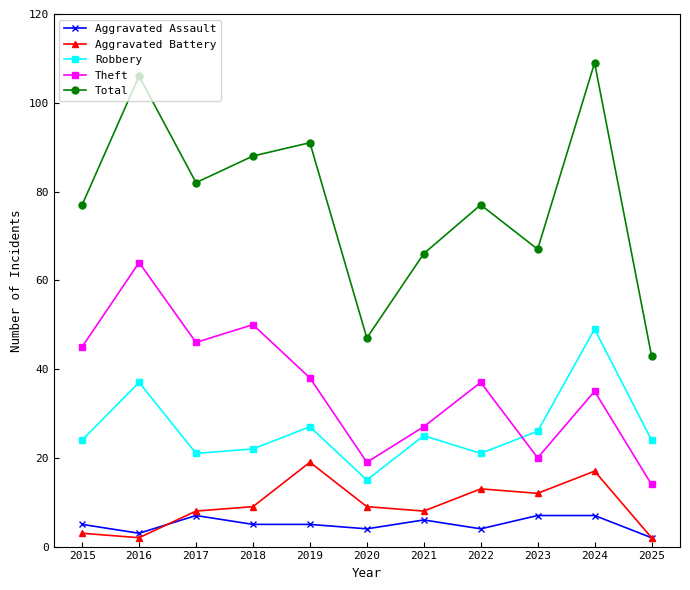

True or false: Theft and Total cross at least once.

False